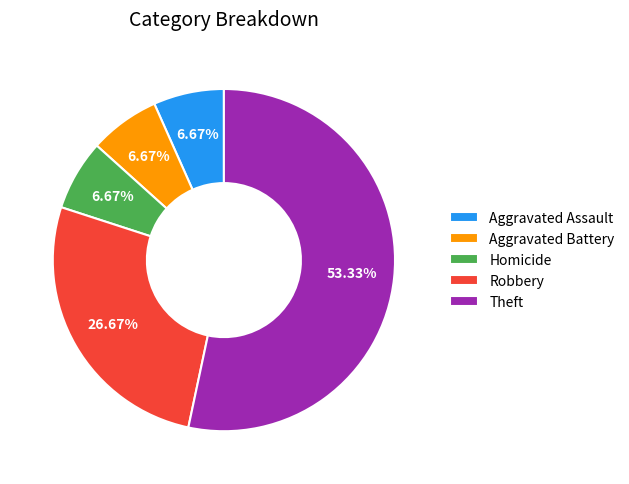

True or false: Aggravated Assault accounts for 1% of the total.

False